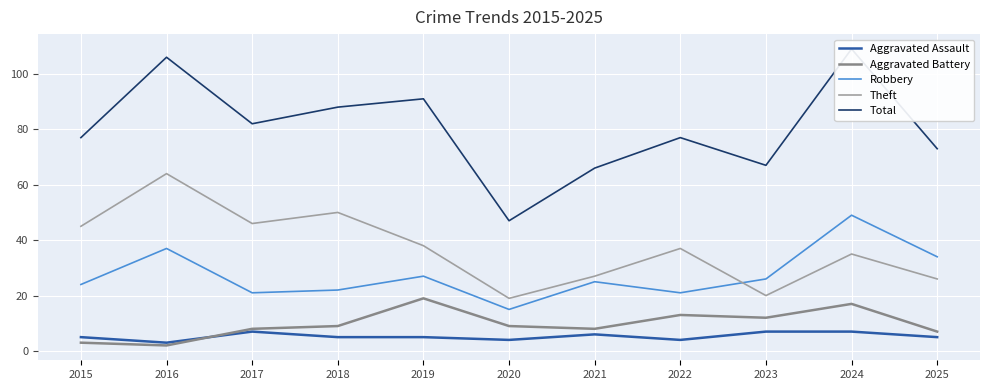

Rank the series by their maximum value, from lowest to highest.

Aggravated Assault, Aggravated Battery, Robbery, Theft, Total